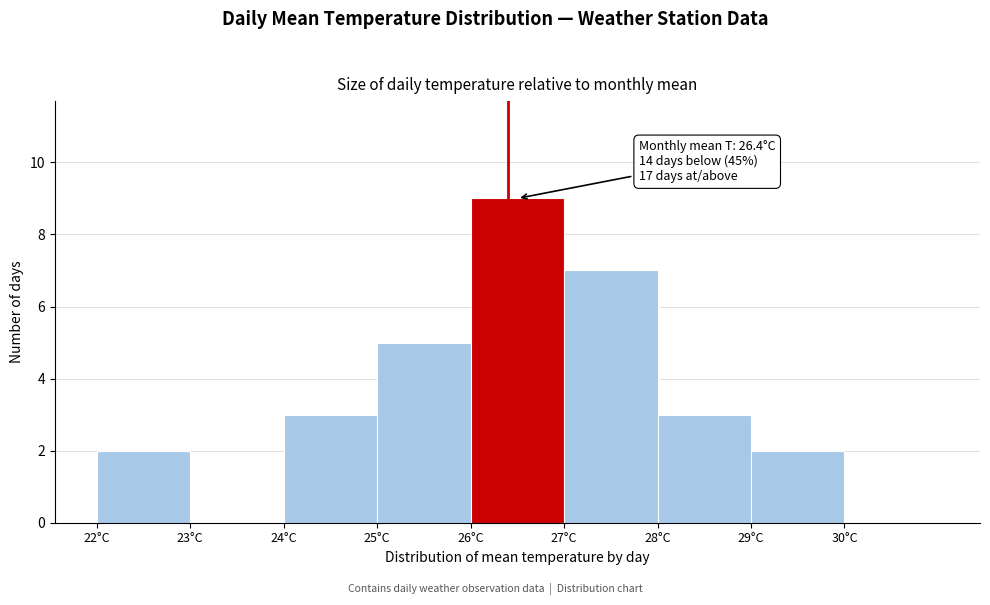

Over which range of the x-axis is the bar tallest?

26 to 27